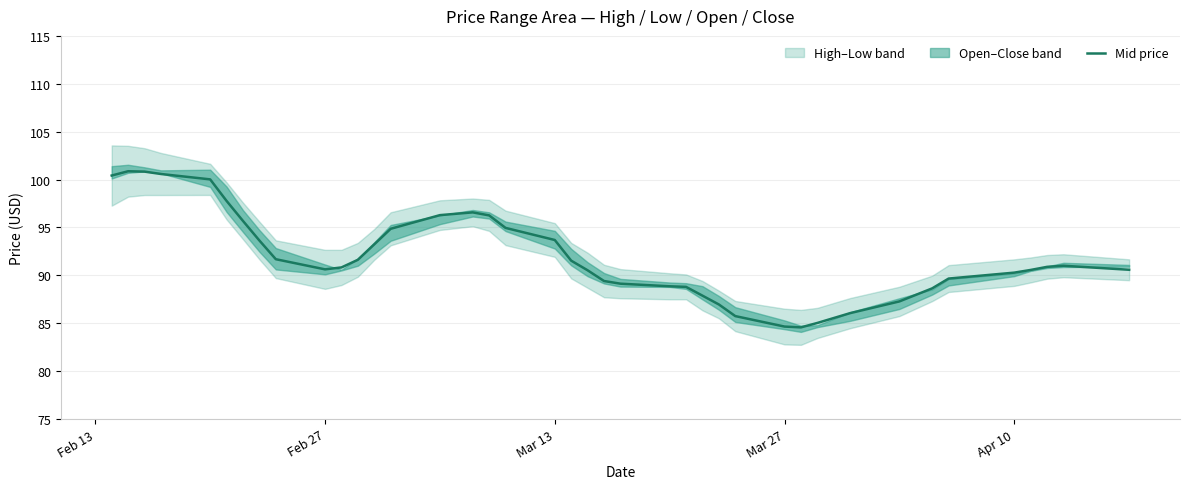

What is the highest value of the Mid price series?

100.9